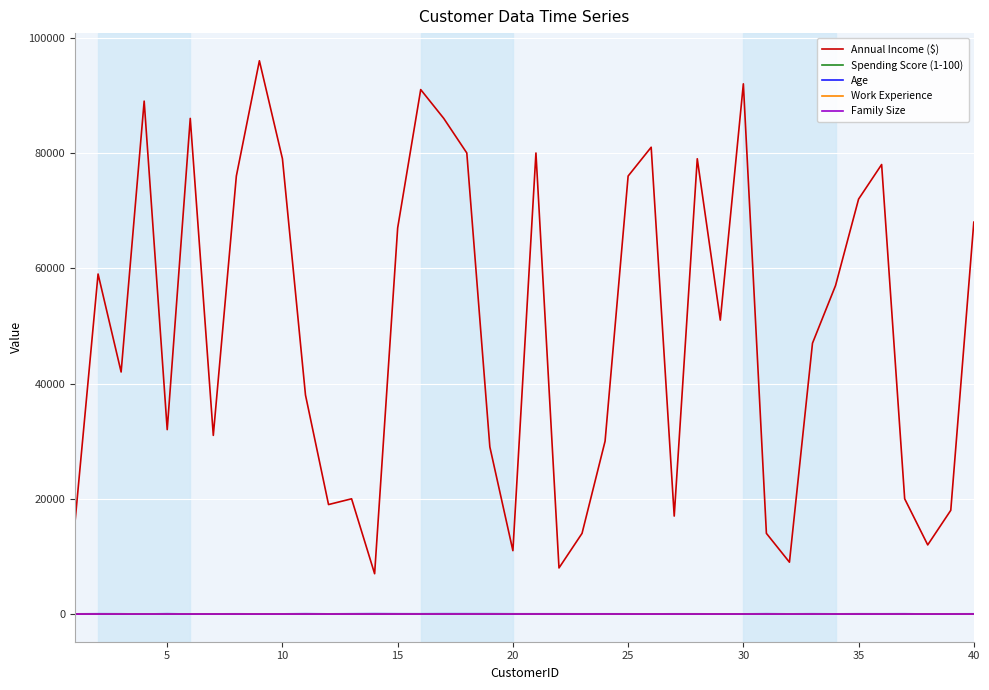

Which series has the widest spread of values?

Annual Income ($)